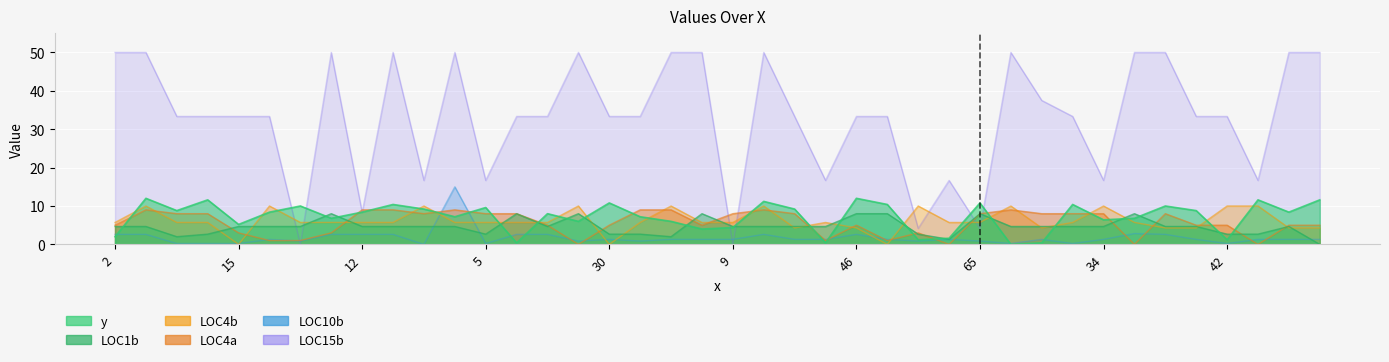

Reading right to left, what are all the values shown in this chart?

y: 64=11.6	62=8.4	49=11.6	42=1.2	35=8.8	43=10.0	54=6.8	34=6.4	43=10.4	61=0.4	51=0.0	65=10.8	34=1.6	60=1.2	57=10.4	46=12.0	57=0.4	40=9.2	20=11.2	9=4.4	24=4.0	16=6.0	9=7.2	30=10.8	4=6.0	29=8.0	29=0.4	5=9.6	11=7.2	11=9.2	22=10.4	12=8.4	20=6.8	9=10.0	5=8.4	15=5.2	2=11.6	11=8.8	33=12.0	2=2.0
LOC1b: 64=0.0	62=4.7	49=2.7	42=2.7	35=4.7	43=4.7	54=8.0	34=4.7	43=4.7	61=4.7	51=4.7	65=8.0	34=1.3	60=2.7	57=8.0	46=8.0	57=4.7	40=4.7	20=4.7	9=4.7	24=8.0	16=2.0	9=2.7	30=2.7	4=8.0	29=4.7	29=8.0	5=2.7	11=4.7	11=4.7	22=4.7	12=4.7	20=8.0	9=4.7	5=4.7	15=4.7	2=2.7	11=2.0	33=4.7	2=4.7
LOC4b: 64=4.3	62=4.3	49=10.0	42=10.0	35=4.3	43=4.3	54=5.7	34=10.0	43=5.7	61=4.3	51=10.0	65=5.7	34=5.7	60=10.0	57=0.0	46=4.3	57=5.7	40=4.3	20=10.0	9=5.7	24=5.7	16=10.0	9=5.7	30=0.0	4=10.0	29=5.7	29=5.7	5=5.7	11=5.7	11=10.0	22=5.7	12=5.7	20=5.7	9=5.7	5=10.0	15=0.0	2=5.7	11=5.7	33=10.0	2=5.7
LOC15b: 64=50.0	62=50.0	49=16.7	42=33.3	35=33.3	43=50.0	54=50.0	34=16.7	43=33.3	61=37.5	51=50.0	65=4.2	34=16.7	60=4.2	57=33.3	46=33.3	57=16.7	40=33.3	20=50.0	9=0.0	24=50.0	16=50.0	9=33.3	30=33.3	4=50.0	29=33.3	29=33.3	5=16.7	11=50.0	11=16.7	22=50.0	12=8.3	20=50.0	9=0.0	5=33.3	15=33.3	2=33.3	11=33.3	33=50.0	2=50.0
LOC4a: 64=5.0	62=5.0	49=0.0	42=5.0	35=5.0	43=8.0	54=0.0	34=8.0	43=8.0	61=8.0	51=9.0	65=8.0	34=0.0	60=3.0	57=1.0	46=5.0	57=1.0	40=8.0	20=9.0	9=8.0	24=5.0	16=9.0	9=9.0	30=5.0	4=0.0	29=5.0	29=8.0	5=8.0	11=9.0	11=8.0	22=9.0	12=9.0	20=3.0	9=1.0	5=1.0	15=3.0	2=8.0	11=8.0	33=9.0	2=5.0
LOC10b: 64=1.3	62=1.3	49=1.3	42=0.2	35=1.3	43=2.6	54=2.8	34=1.3	43=0.2	61=1.3	51=0.2	65=0.9	34=1.3	60=0.9	57=1.3	46=2.6	57=1.3	40=1.3	20=2.6	9=1.3	24=1.3	16=1.3	9=0.9	30=1.3	4=0.9	29=2.6	29=2.6	5=0.2	11=15.0	11=0.0	22=2.6	12=2.6	20=2.6	9=0.9	5=1.3	15=0.2	2=0.2	11=0.2	33=2.6	2=2.6